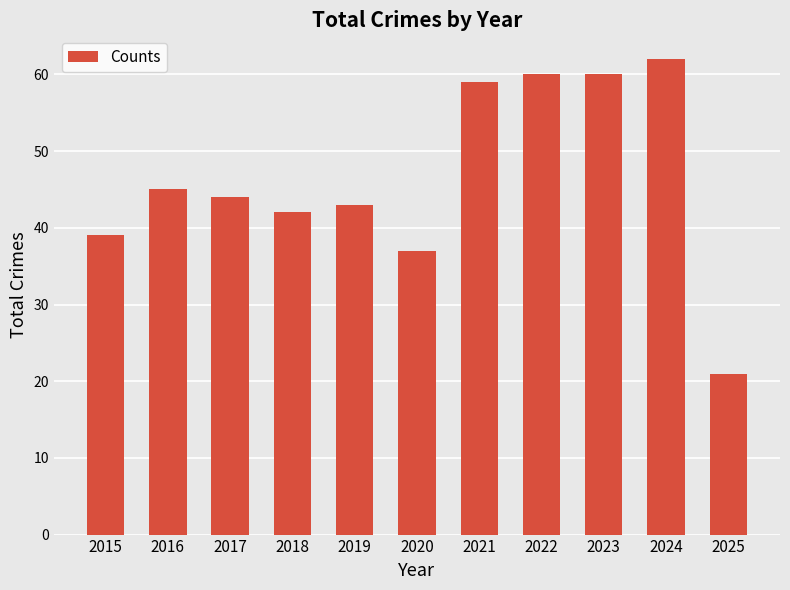

What is the sum of all values?

512